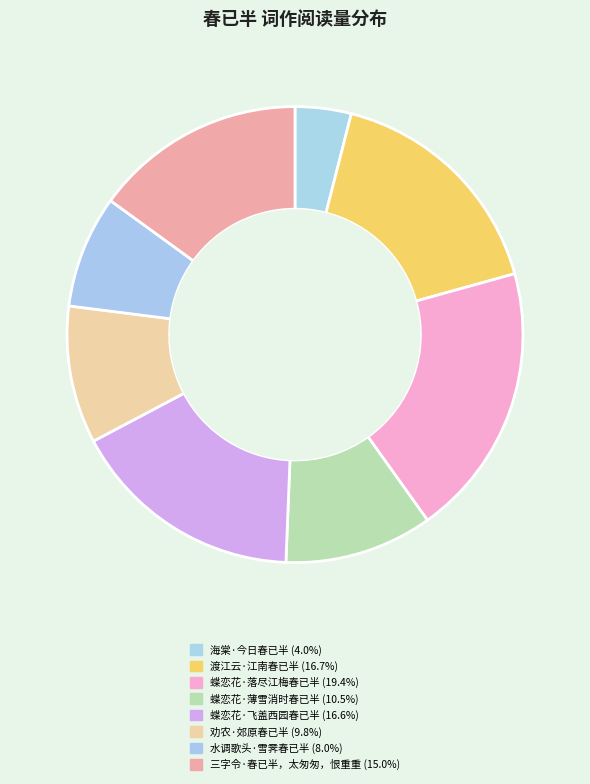

How many slices are in this pie chart?

8